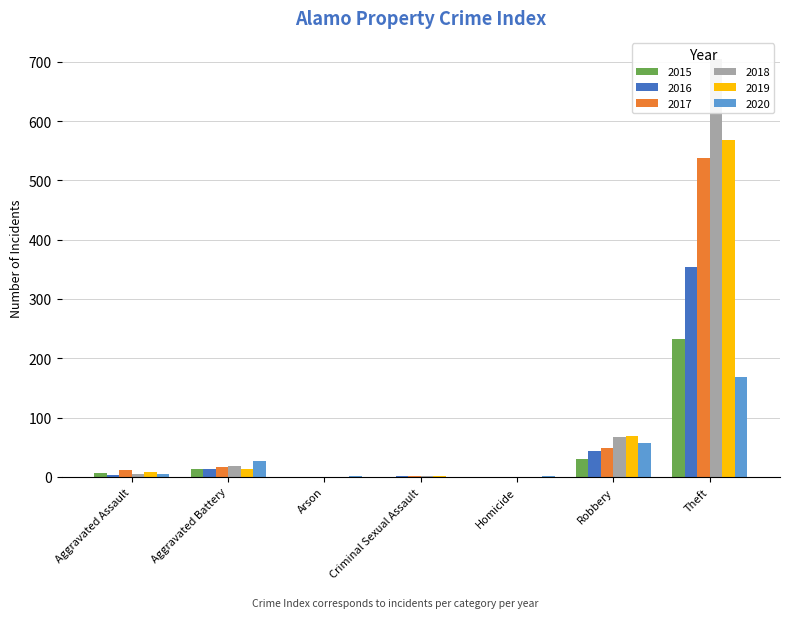

Which has a higher value, Homicide or Robbery?

Robbery